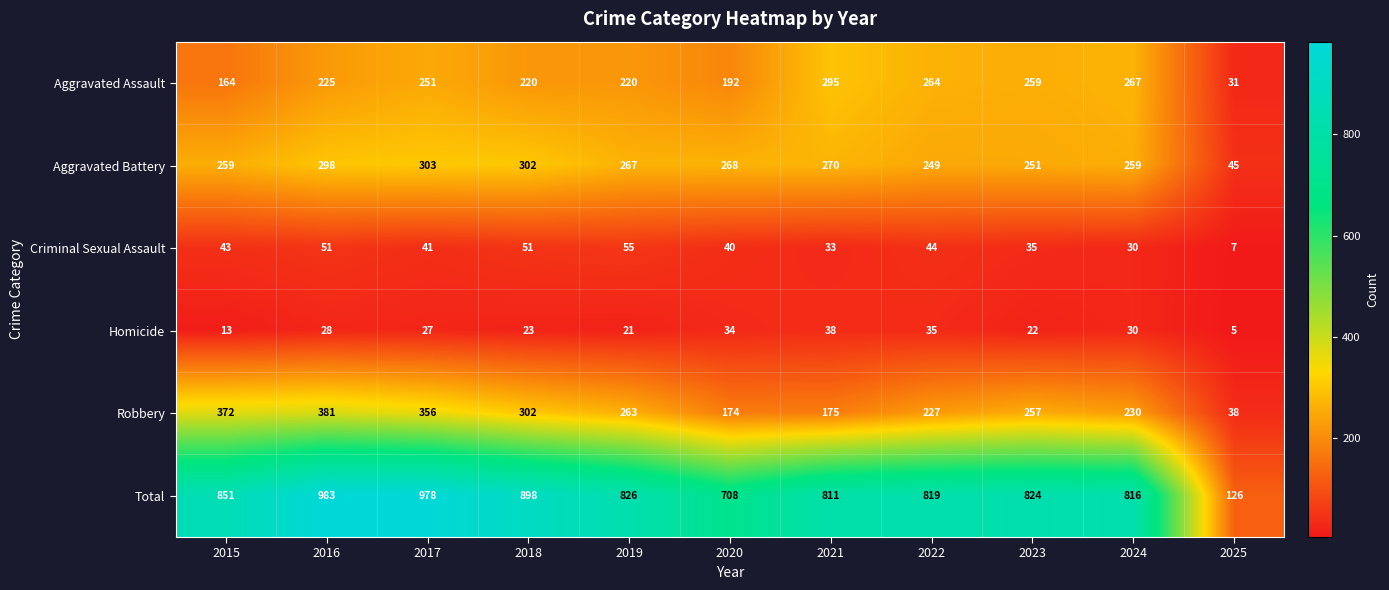

At which category does the chart reach its minimum across all series?

2025